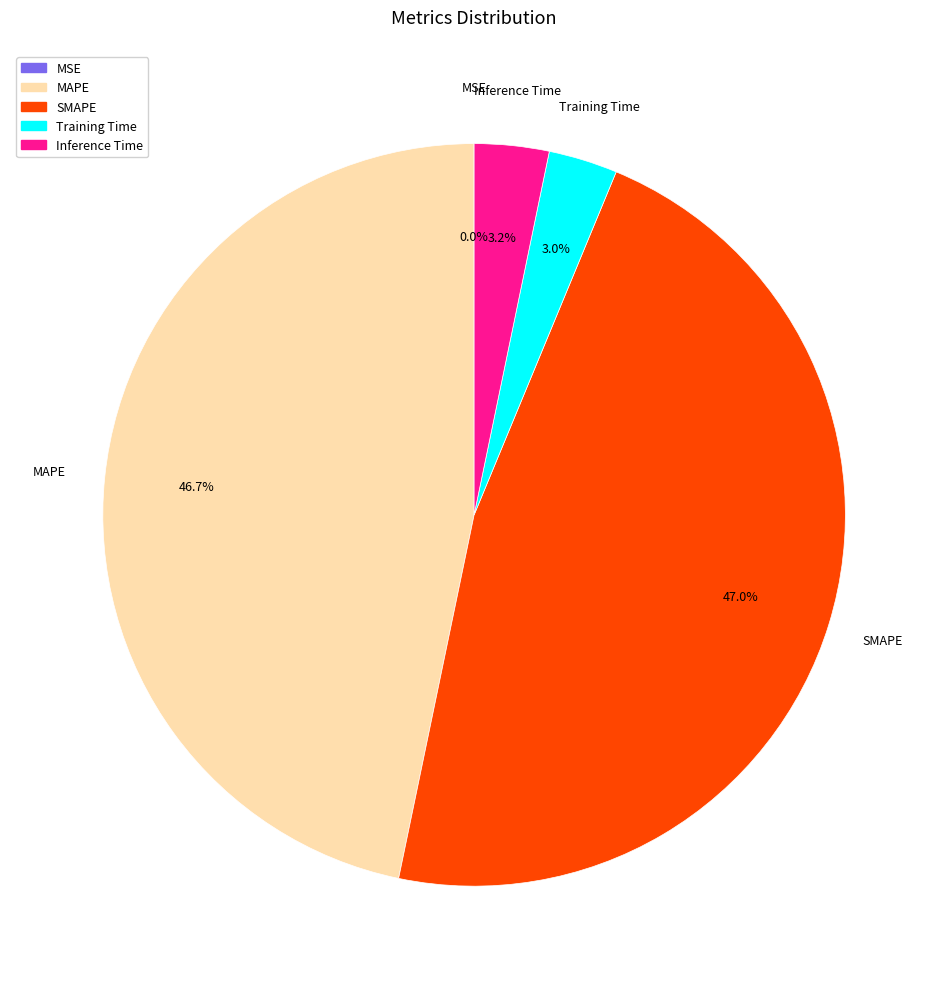

To the nearest percent, what is the average slice percentage?

20%